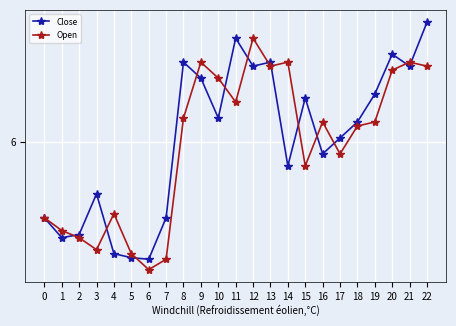

Is this an area chart (filled region under the line)?

No